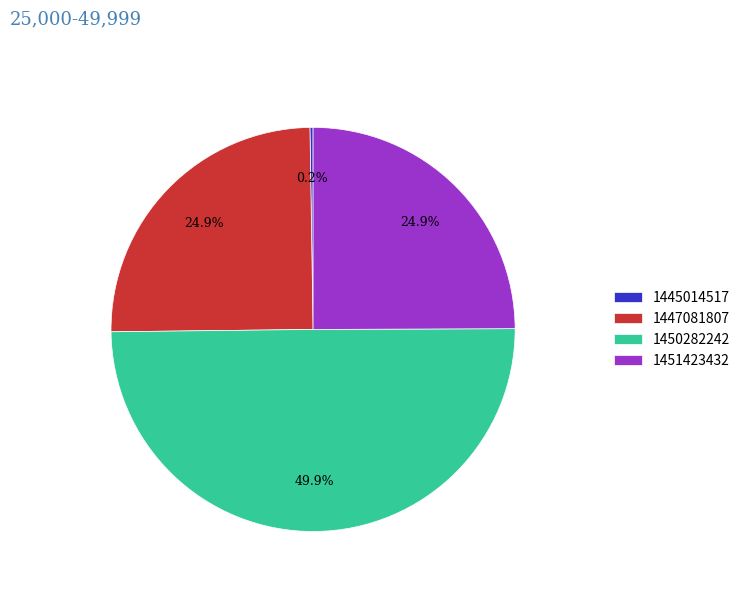

How much of the chart is everything except 1450282242?

50.0%